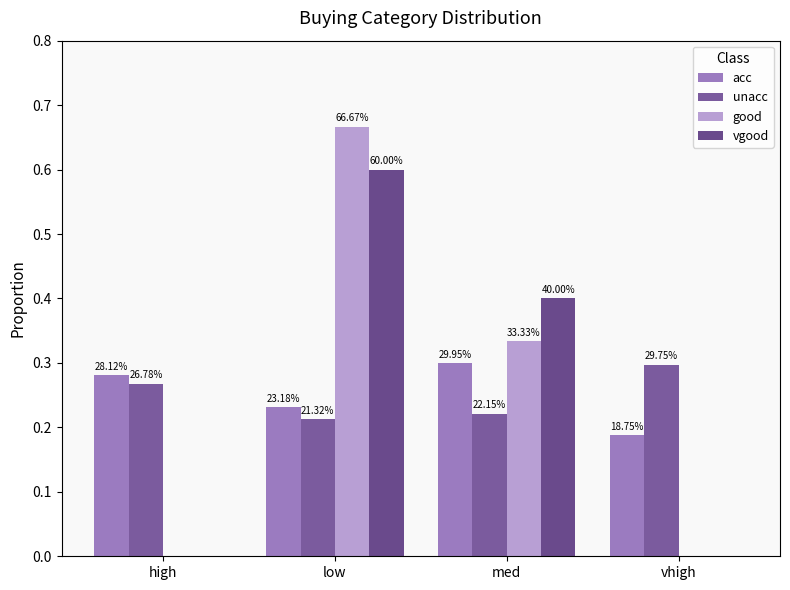

Reading right to left, transcribe all the data shown in this chart.

acc: 0.2	0.3	0.2	0.3
unacc: 0.3	0.2	0.2	0.3
good: 0.0	0.3	0.7	0.0
vgood: 0.0	0.4	0.6	0.0